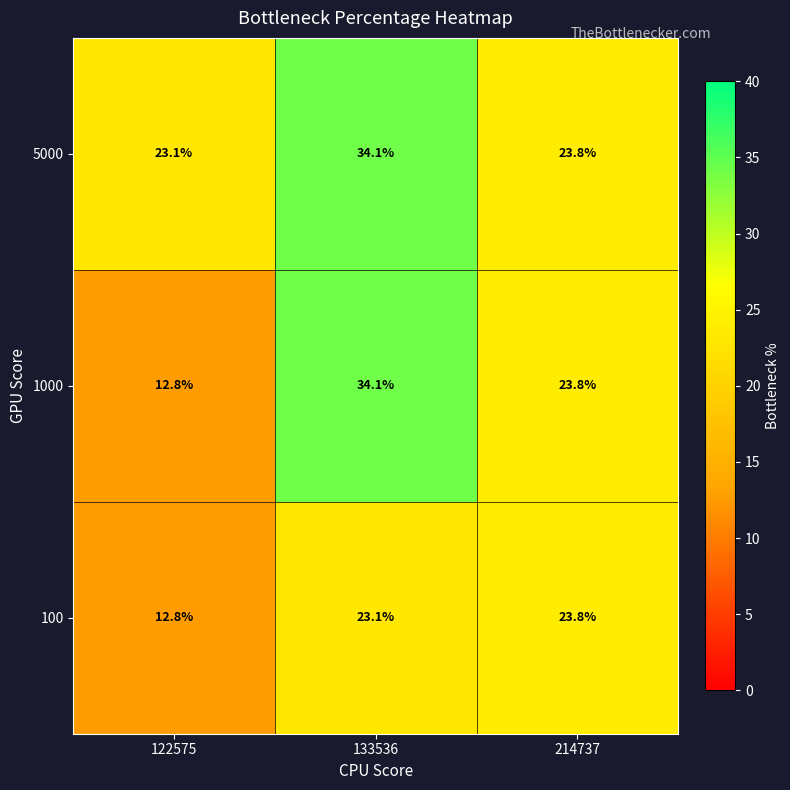

What is the total value across all series at 122575?

48.7